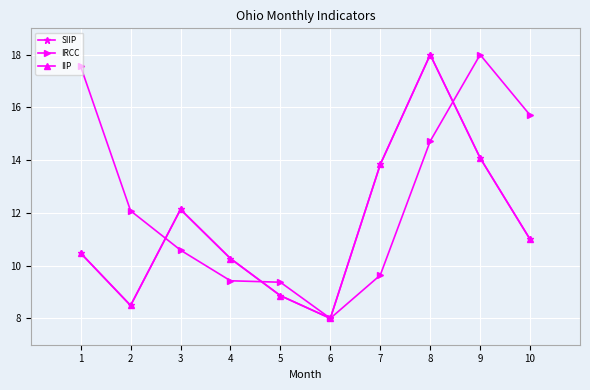

Where does the SIIP series first go above 10?

1